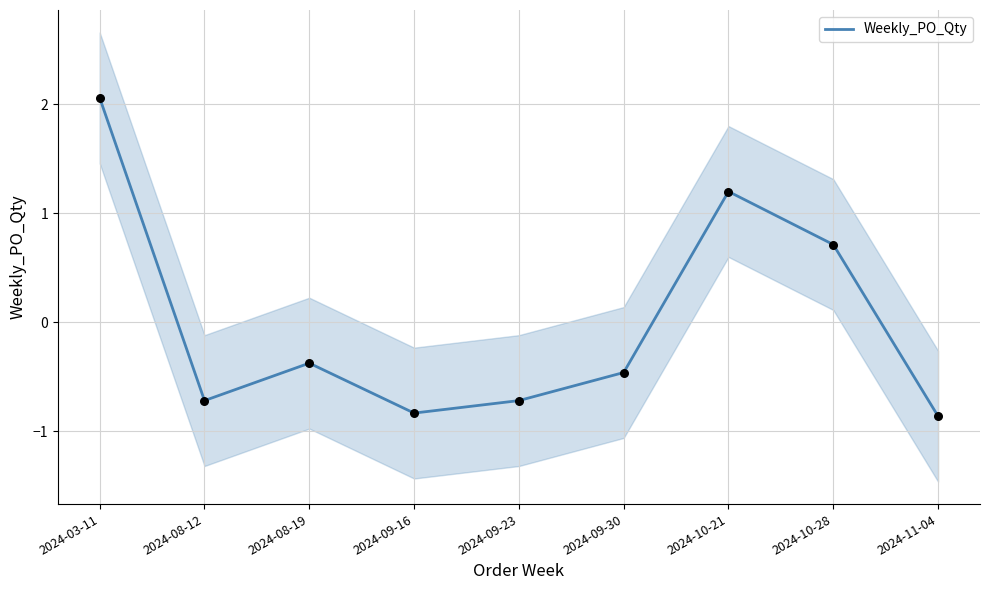

What is the change in value from 2024-10-21 to 2024-10-28?

-0.5